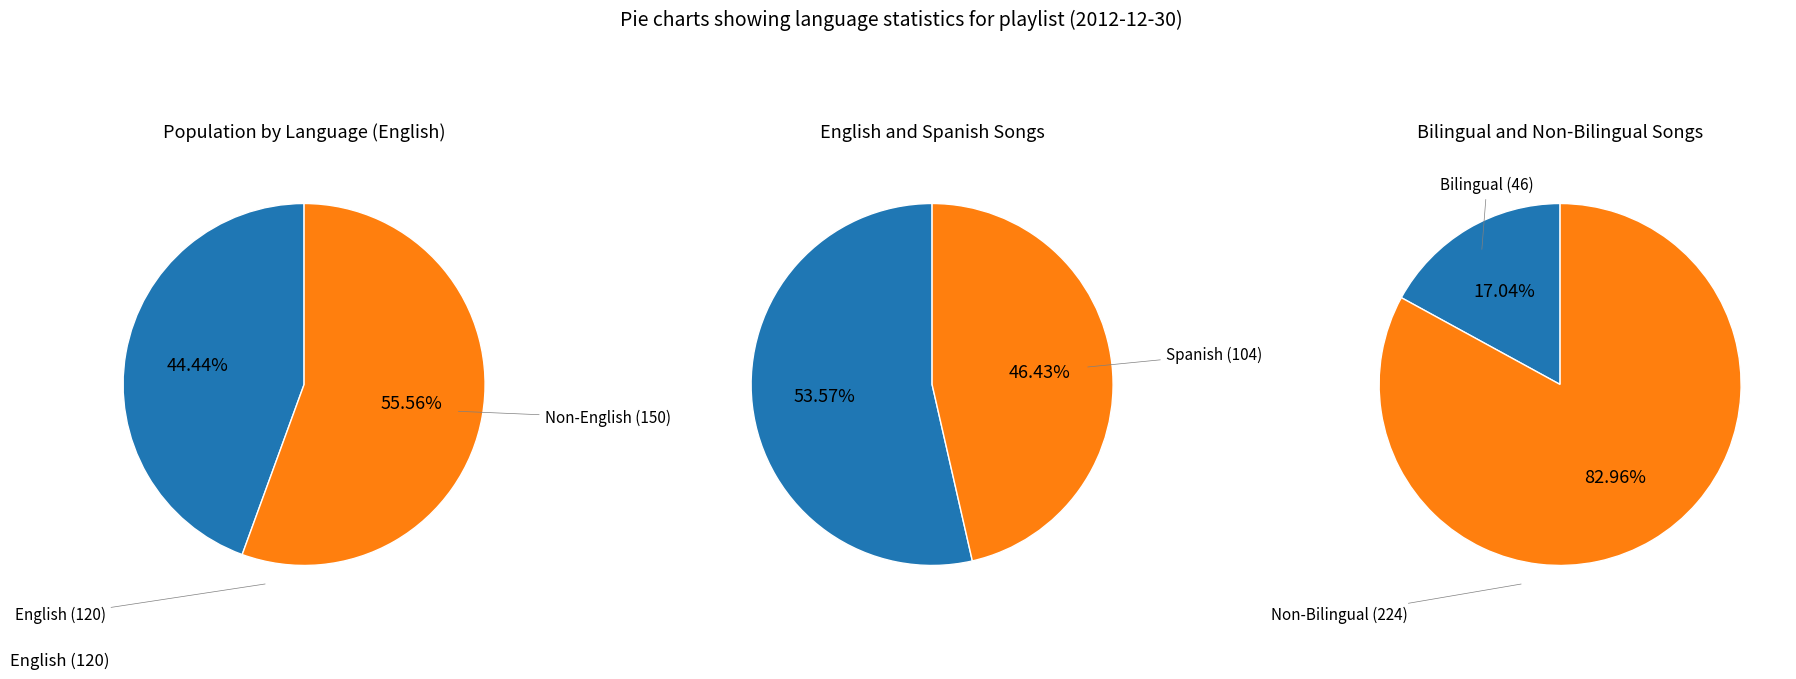

Which series changed the most between 2 and 4?

Spanish